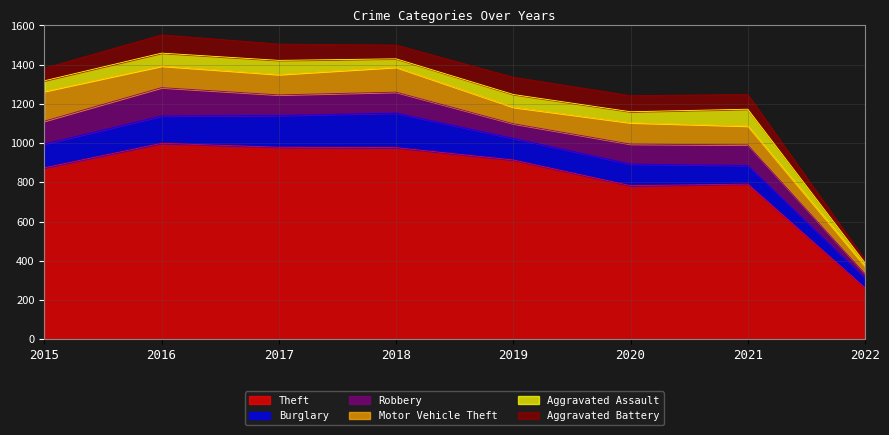

At which category is the sum across all series the highest?

2016